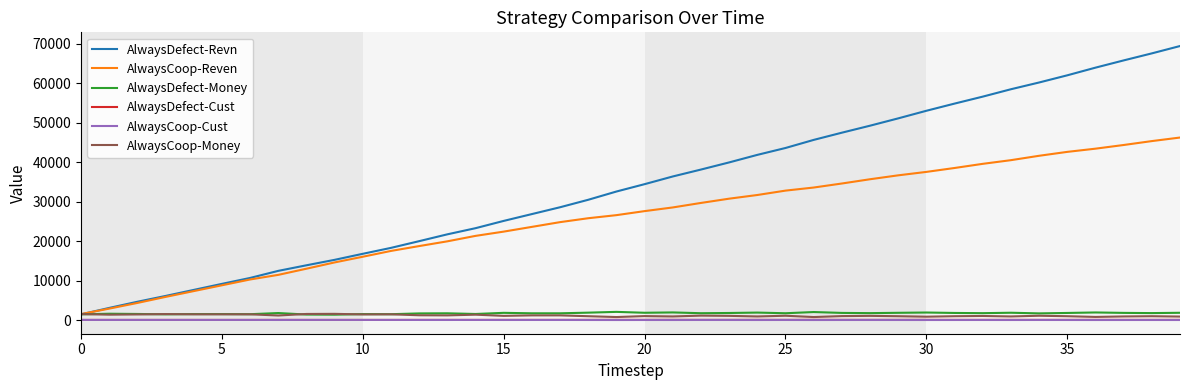

What is the lowest value of the AlwaysCoop-Reven series?

1530.0